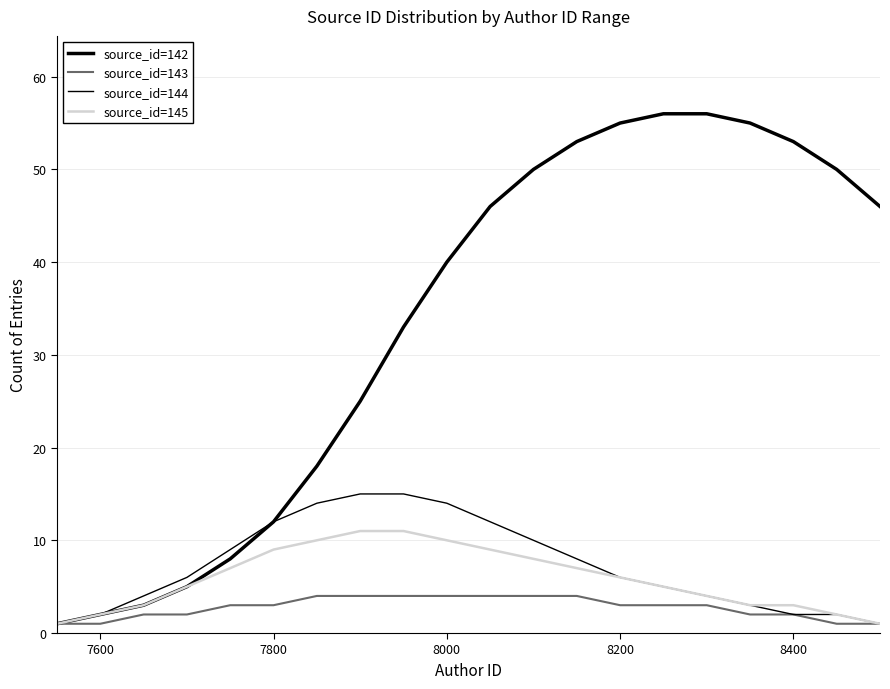

Is this an area chart (filled region under the line)?

No